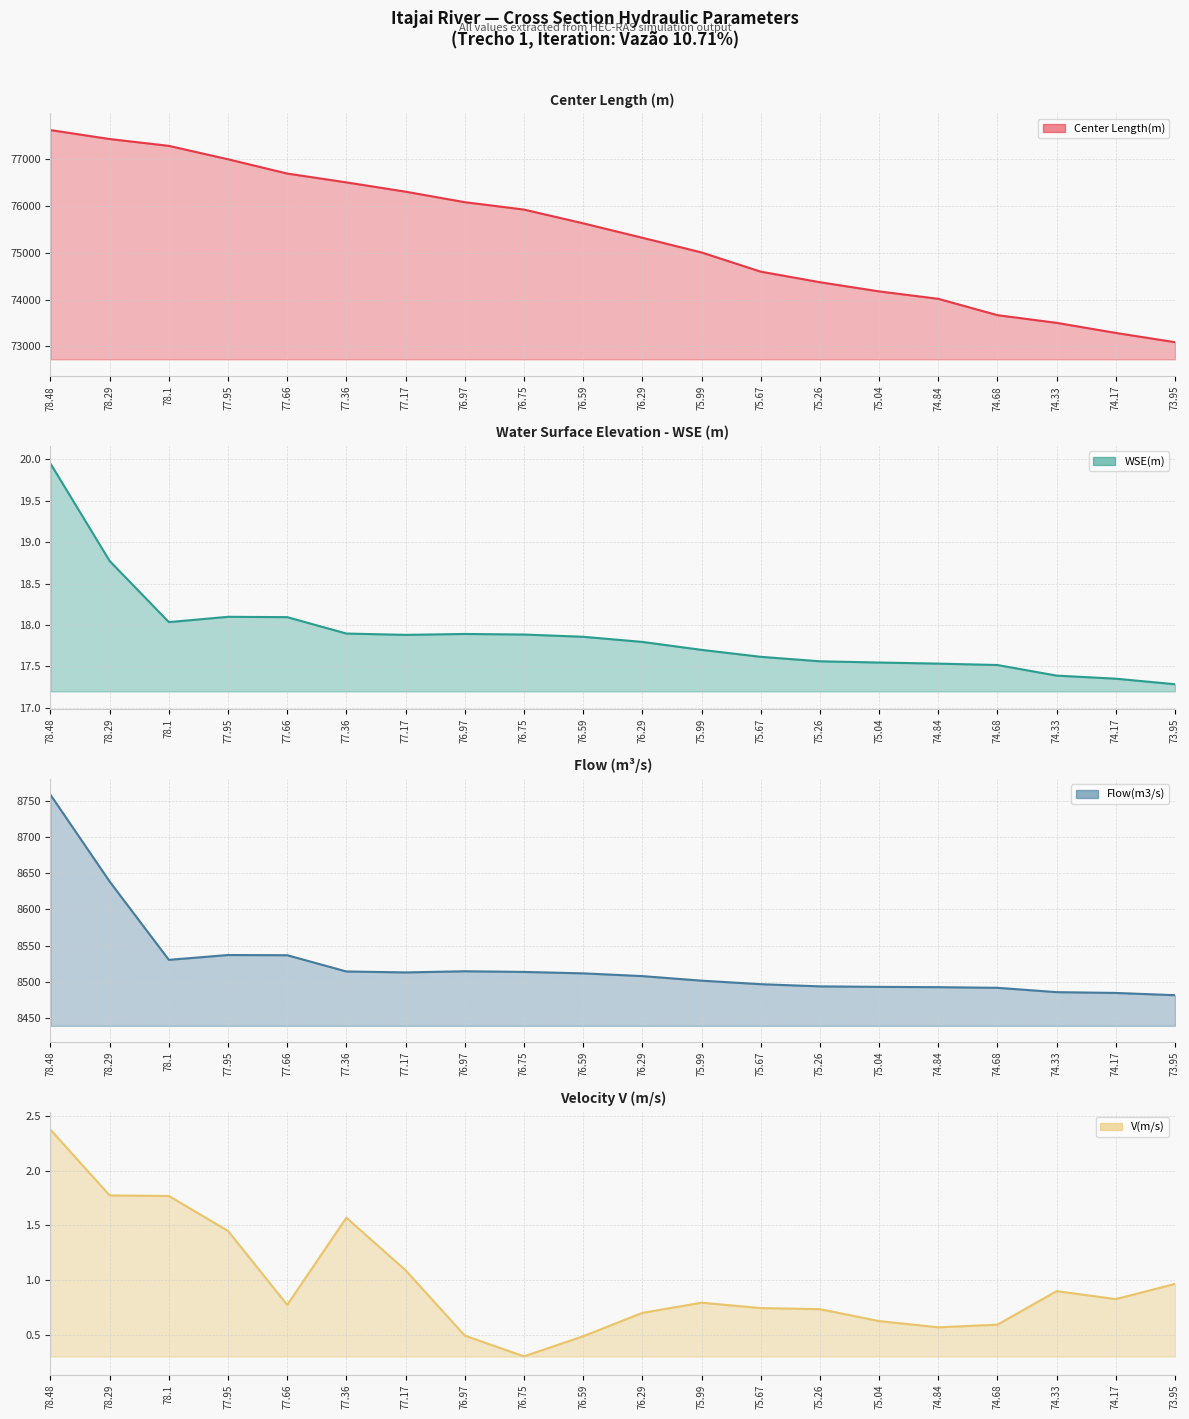

True or false: WSE(m) has a value of 17.9 at 77.36.

True